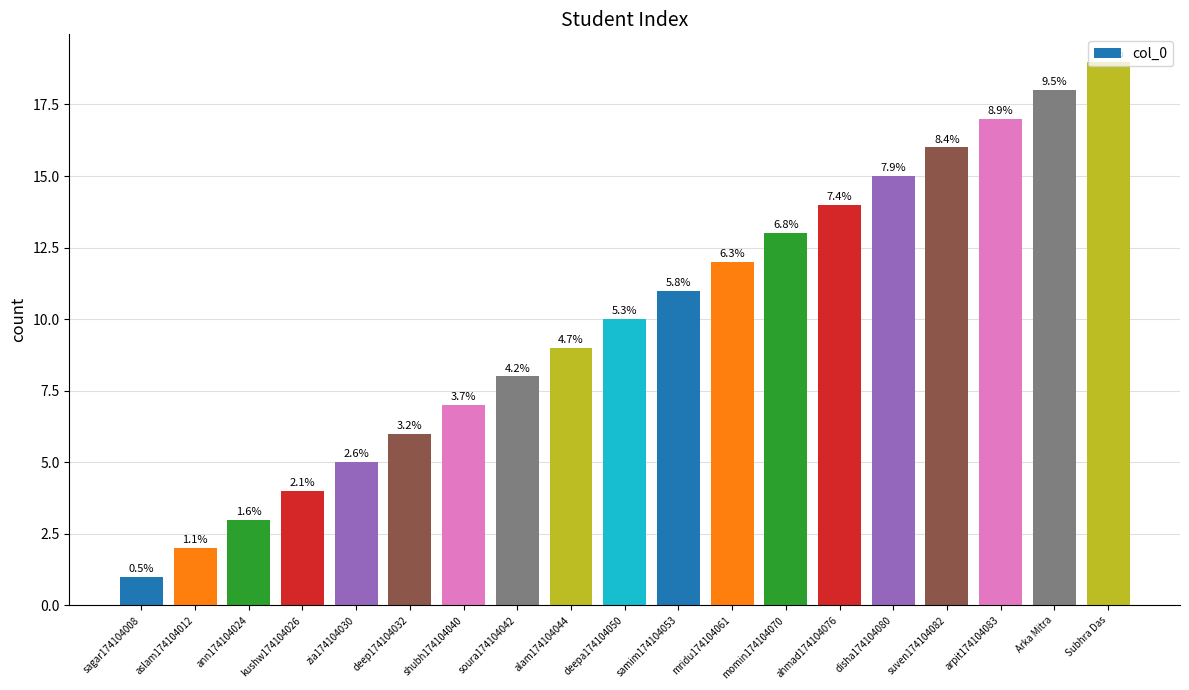

What is the change in value from momin174104070 to Subhra Das?

+6